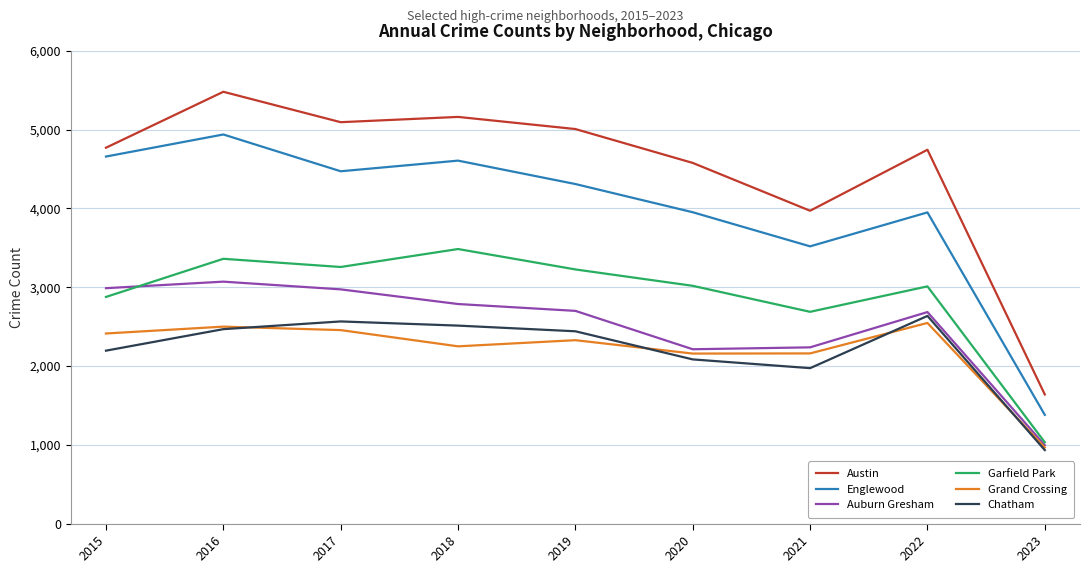

At which category does the chart reach its minimum across all series?

2023